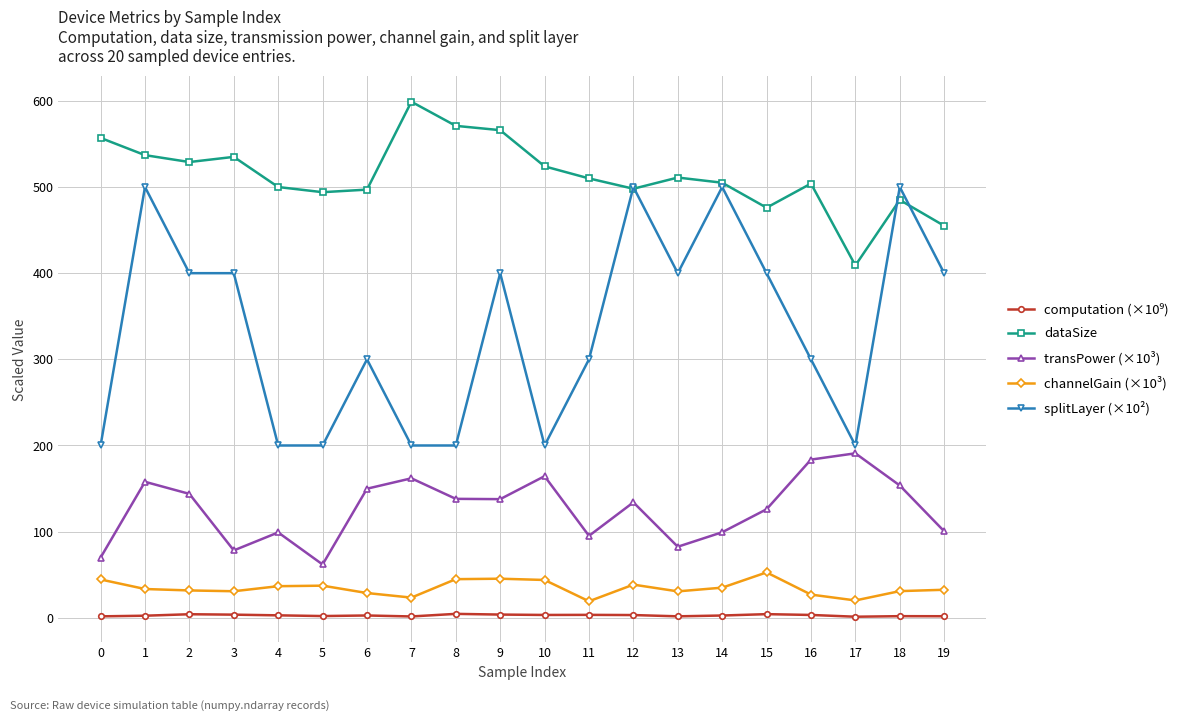

At which category does dataSize reach its first local valley?

2